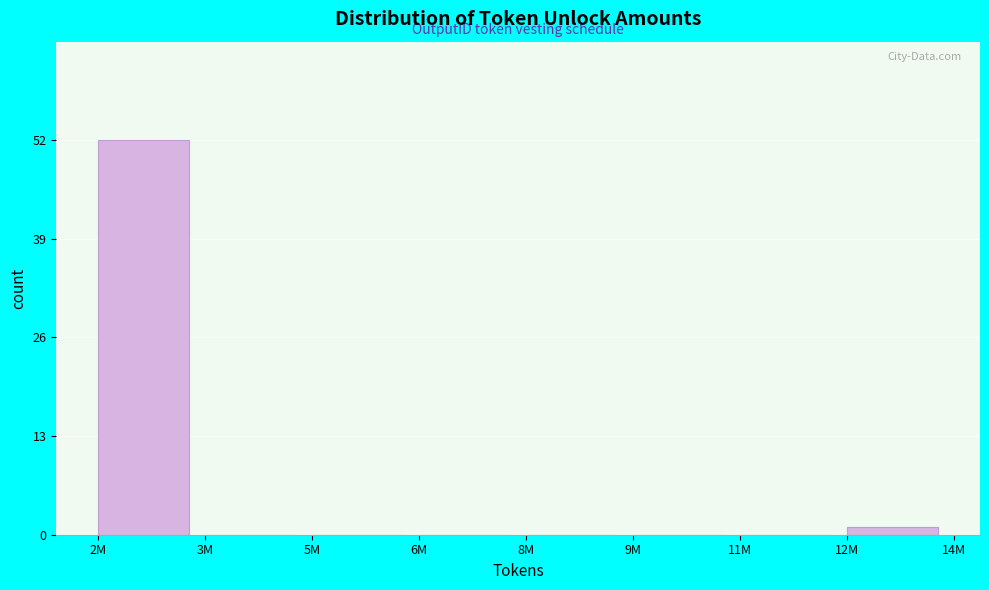

Reading left to right, extract all data points from this chart.

2M=52	3M=0	5M=0	6M=0	8M=0	9M=0	11M=0	12M=1